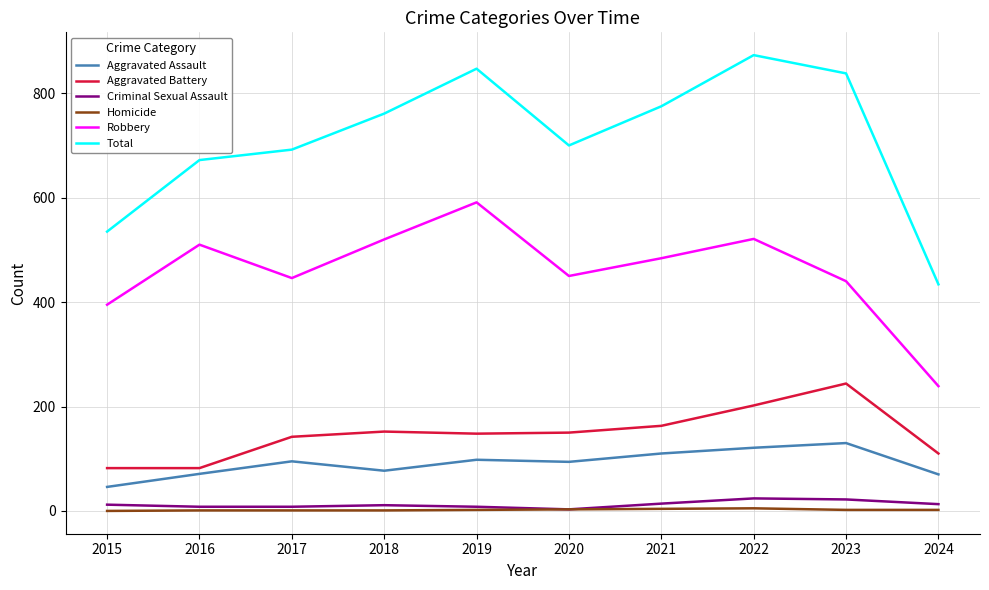

What is the sum of all Aggravated Battery values?

1475